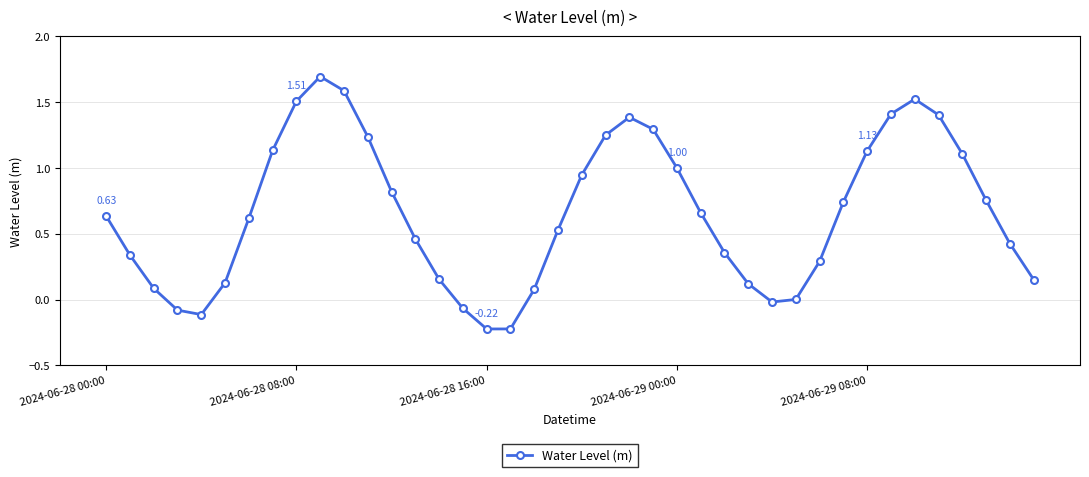

How many points are lower than both their immediate neighbors (excluding endpoints)?

3